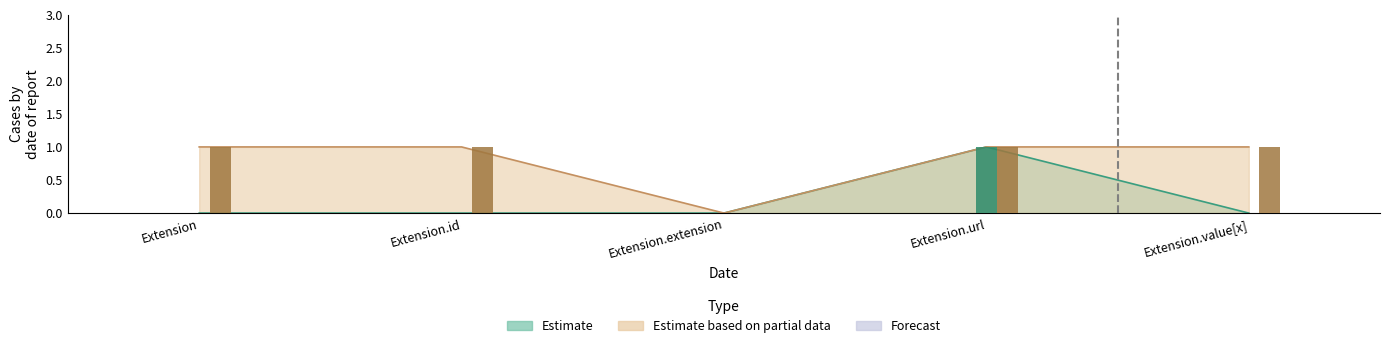

What is the difference between the maximum and minimum values in the Base Max upper series?

1